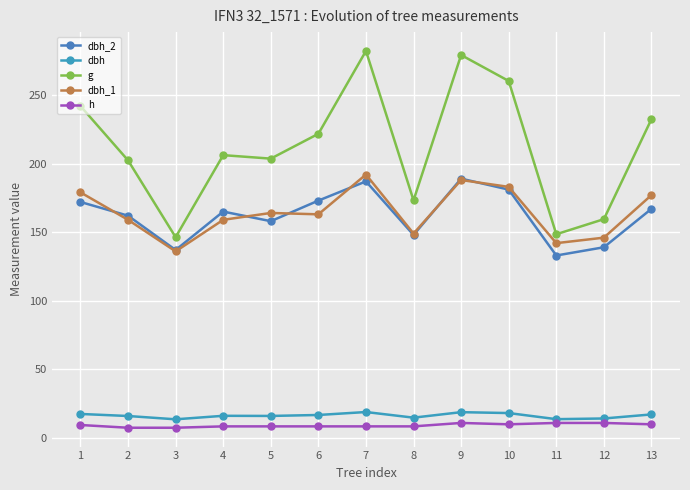

Reading left to right, transcribe all the data shown in this chart.

dbh_2: 172.0	162.0	137.0	165.0	158.0	173.0	187.0	148.0	189.0	181.0	133.0	139.0	167.0
dbh: 17.6	16.1	13.7	16.2	16.1	16.8	18.9	14.8	18.9	18.2	13.8	14.2	17.2
g: 241.9	202.3	146.3	206.1	203.6	221.7	282.0	173.2	279.1	260.2	148.5	159.5	232.3
dbh_1: 179.0	159.0	136.0	159.0	164.0	163.0	192.0	149.0	188.0	183.0	142.0	146.0	177.0
h: 9.5	7.5	7.5	8.5	8.5	8.5	8.5	8.5	11.0	10.0	11.0	11.0	10.0